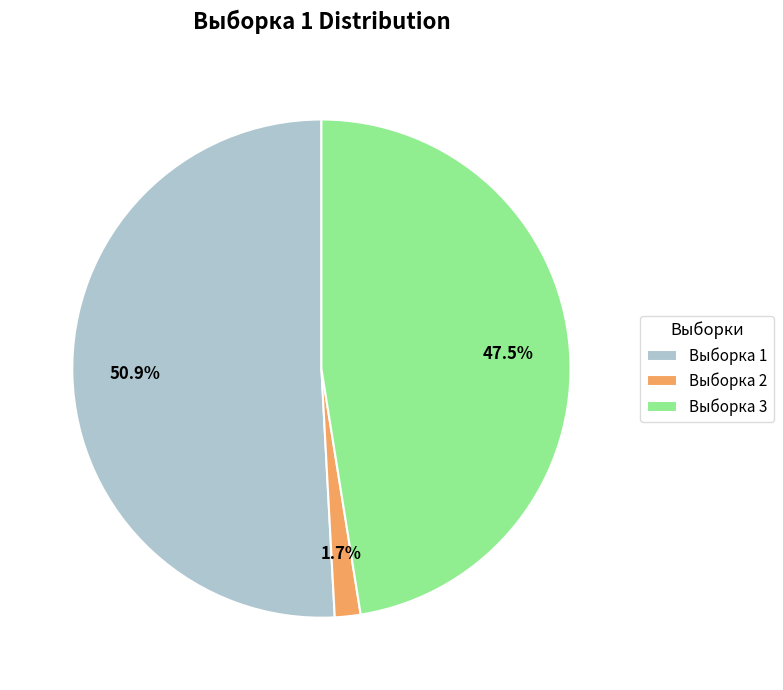

To the nearest percent, what is the combined percentage of Выборка 2 and Выборка 1?

53%